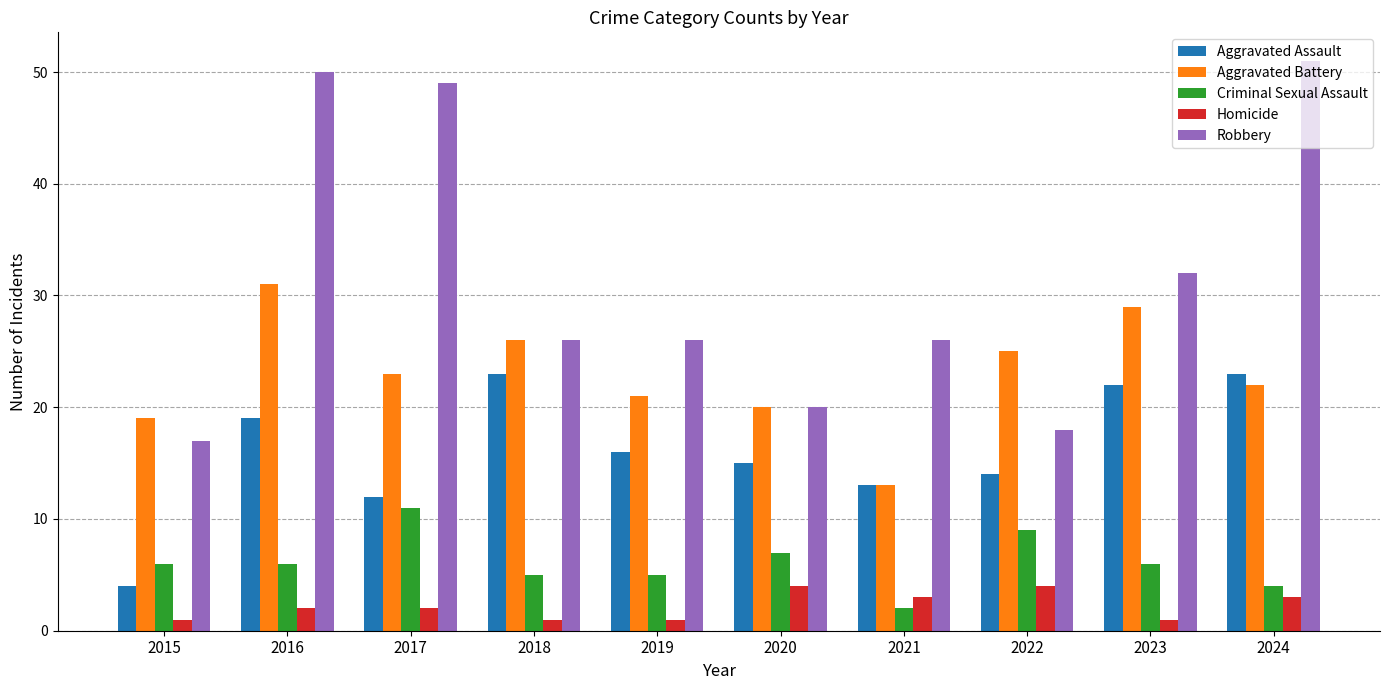

What is the difference between the maximum and minimum values in the Homicide series?

3